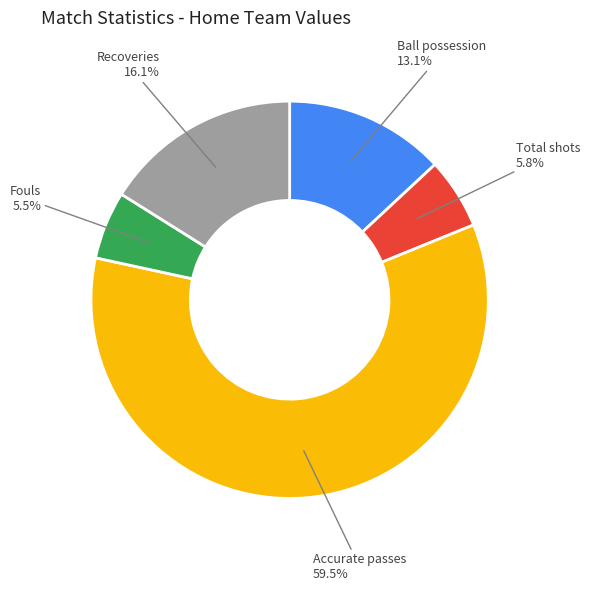

Does any single category account for the majority?

Yes